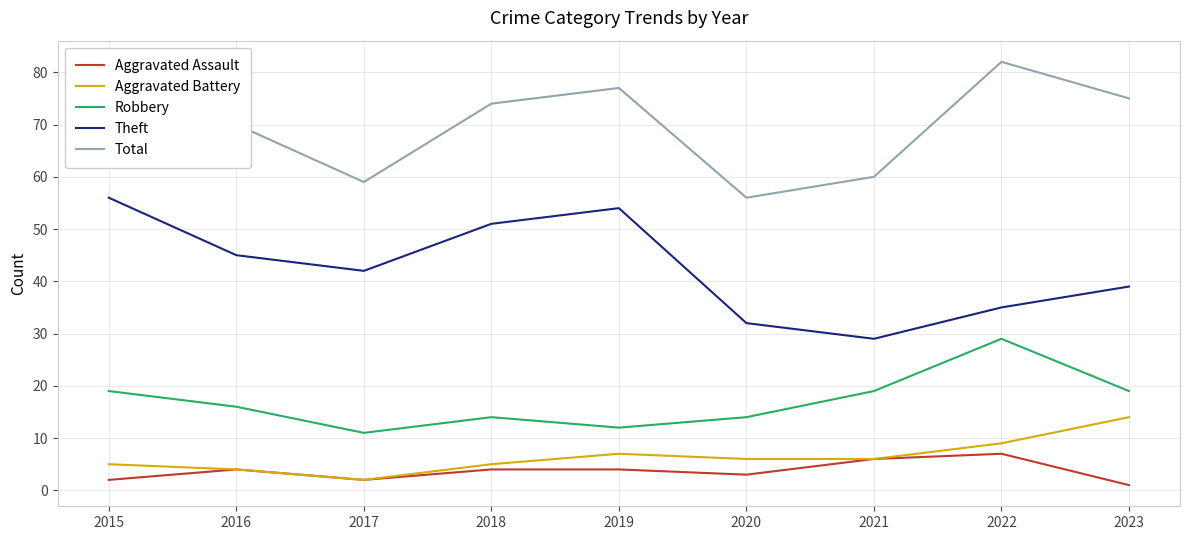

In Total, how many points are lower than both neighbors (excluding endpoints)?

2